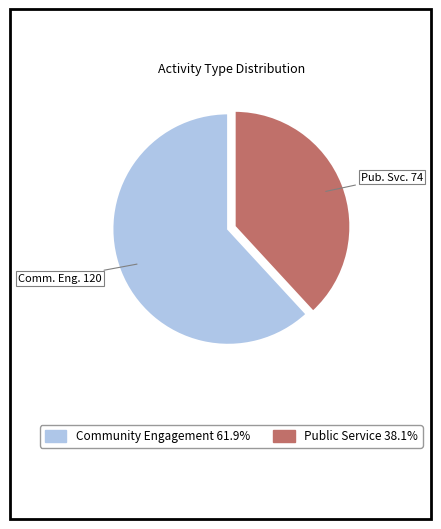

Does any single category account for the majority?

Yes